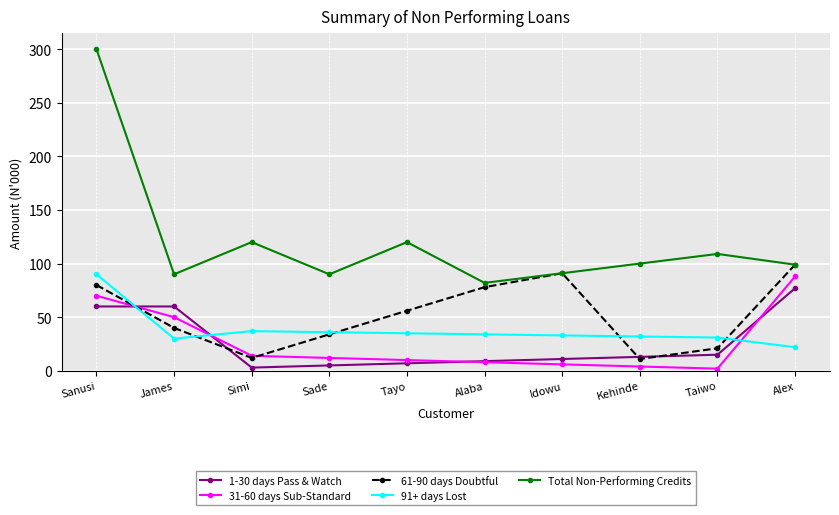

Which series has the largest range (max minus min)?

Total Non-Performing Credits